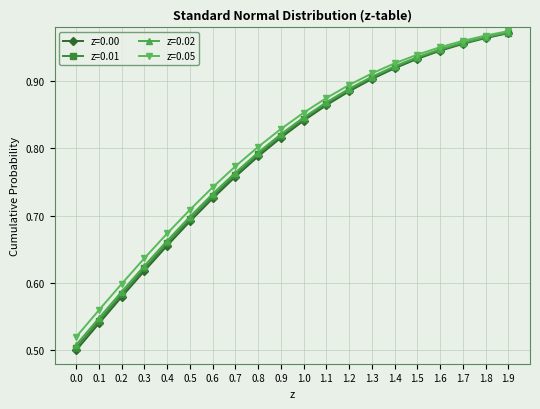

Between 0.3 and 1.7, which series saw the biggest shift?

z=0.00